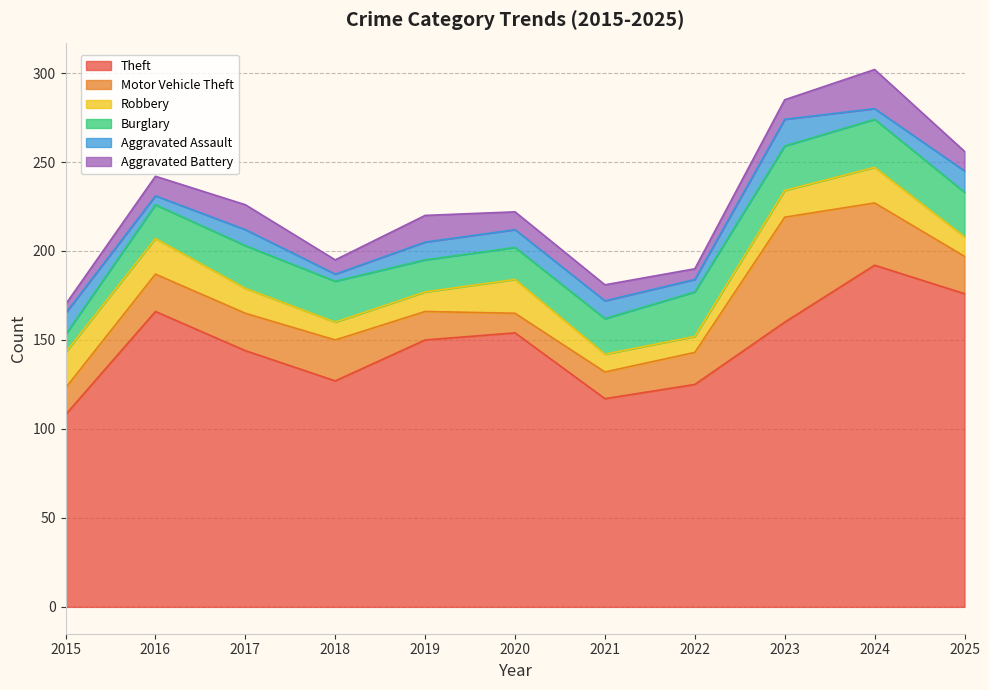

Reading right to left, list all the values displayed in this chart.

Theft: 2025=176	2024=192	2023=160	2022=125	2021=117	2020=154	2019=150	2018=127	2017=144	2016=166	2015=108
Motor Vehicle Theft: 2025=21	2024=35	2023=59	2022=18	2021=15	2020=11	2019=16	2018=23	2017=21	2016=21	2015=15
Robbery: 2025=11	2024=20	2023=15	2022=9	2021=10	2020=19	2019=11	2018=10	2017=14	2016=20	2015=20
Burglary: 2025=25	2024=27	2023=25	2022=25	2021=20	2020=18	2019=18	2018=23	2017=24	2016=19	2015=10
Aggravated Assault: 2025=12	2024=6	2023=15	2022=7	2021=10	2020=10	2019=10	2018=4	2017=9	2016=5	2015=12
Aggravated Battery: 2025=11	2024=22	2023=11	2022=6	2021=9	2020=10	2019=15	2018=8	2017=14	2016=11	2015=5